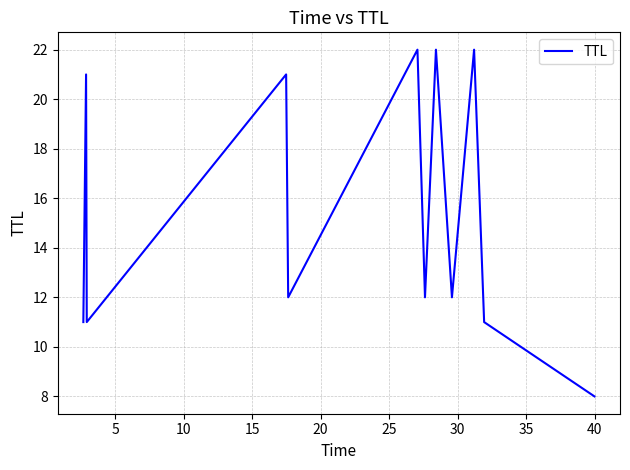

What is the sum of all values?

185